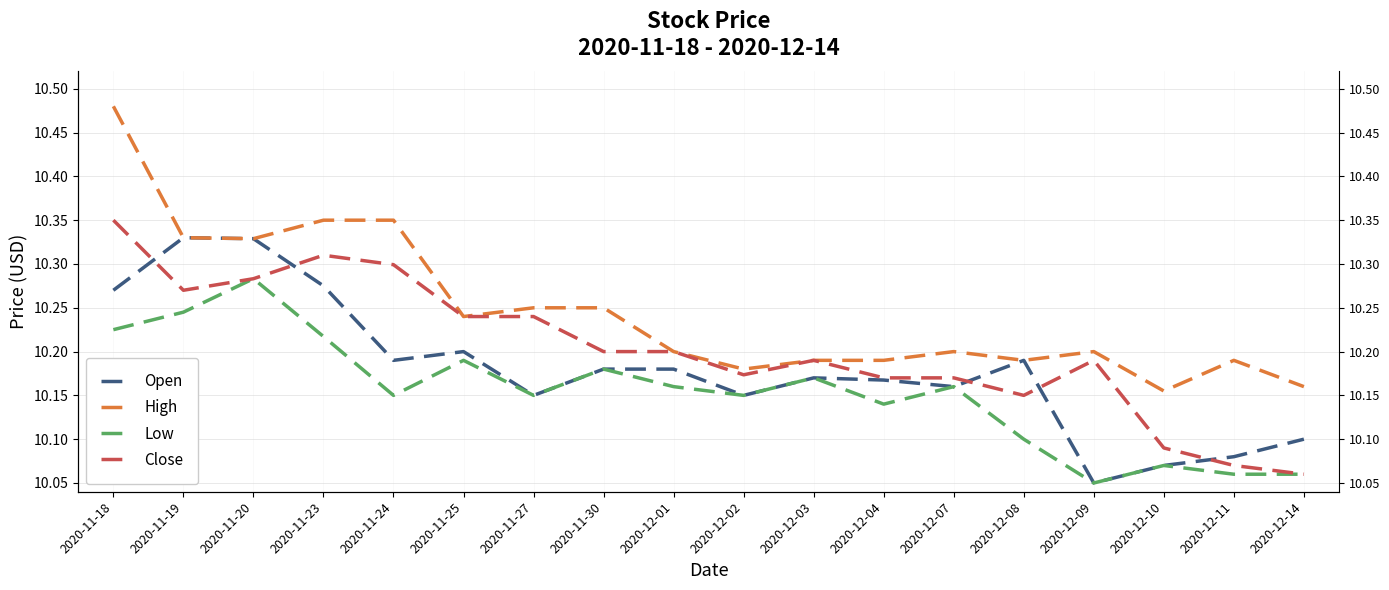

True or false: Low and Open intersect in this chart.

False